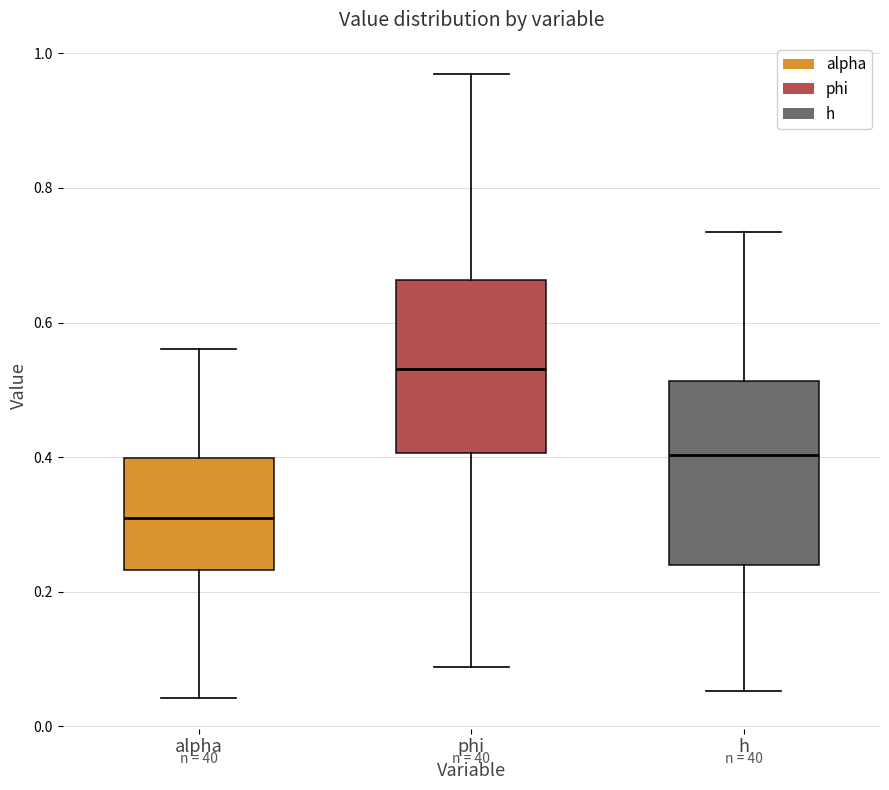

Where is the lower edge of the box for h on the y-axis? The values are not printed on the chart, so give them approximately, as read against the axis.

0.24